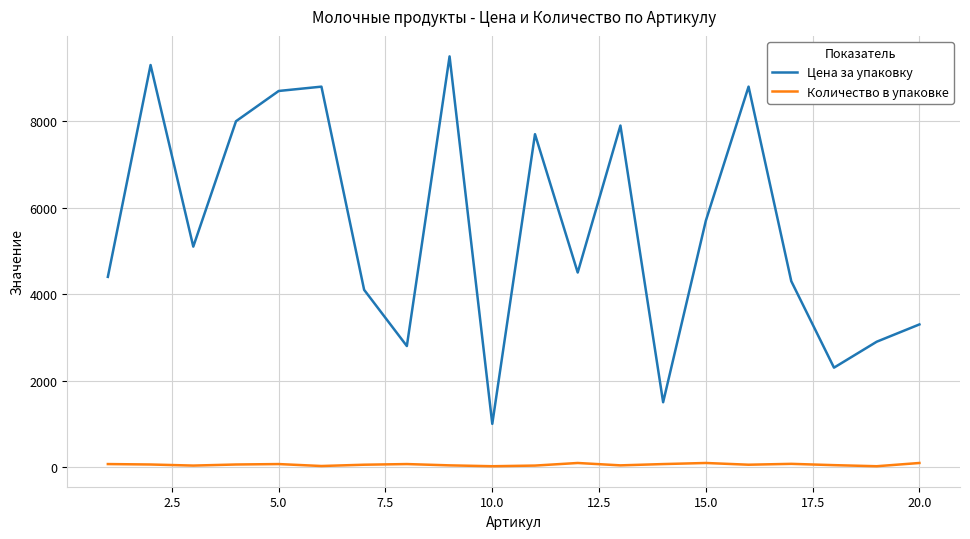

How many values in the Количество в упаковке series are below 60?

10